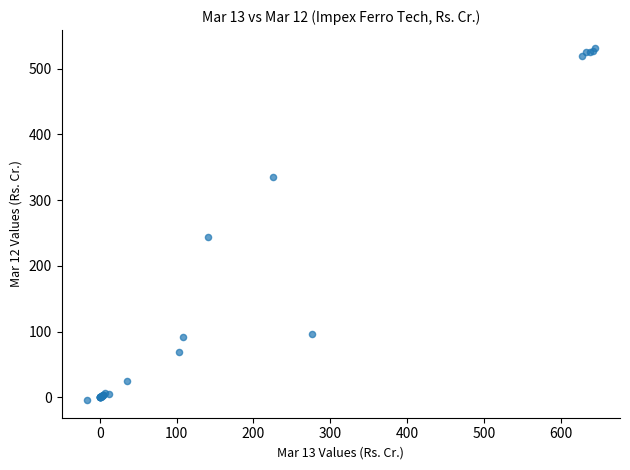

What Y value in the scatter plot is closest to 263?

243.4